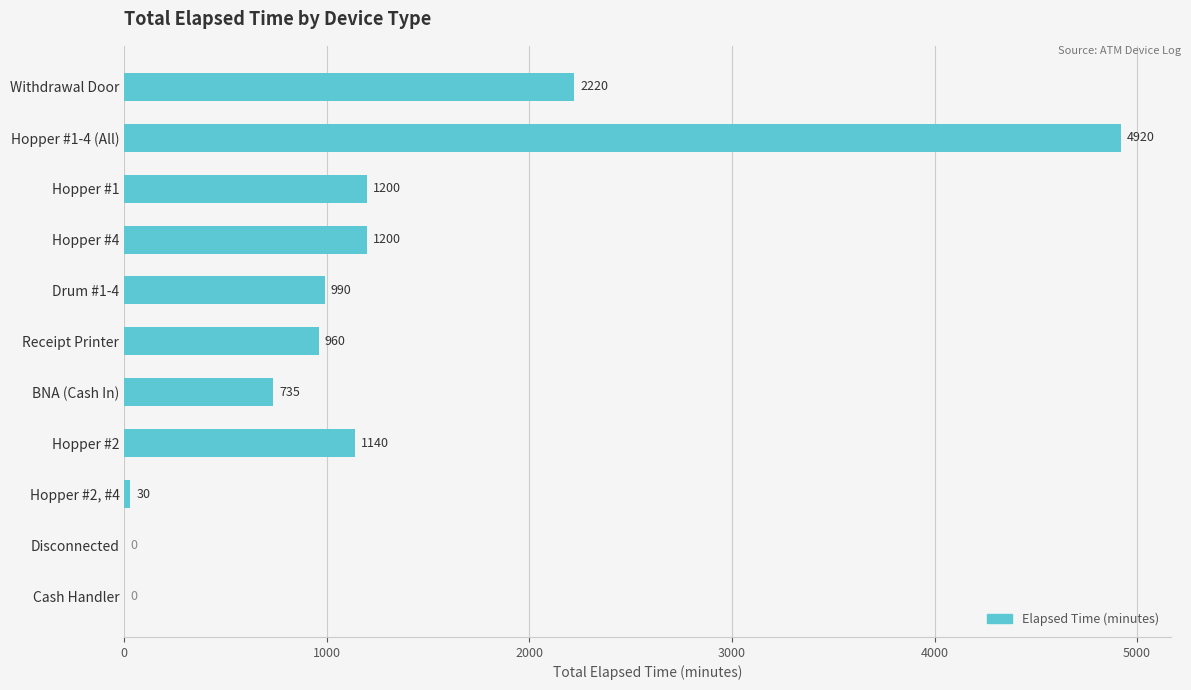

What is the sum of the values at Withdrawal Door and Receipt Printer?

3180